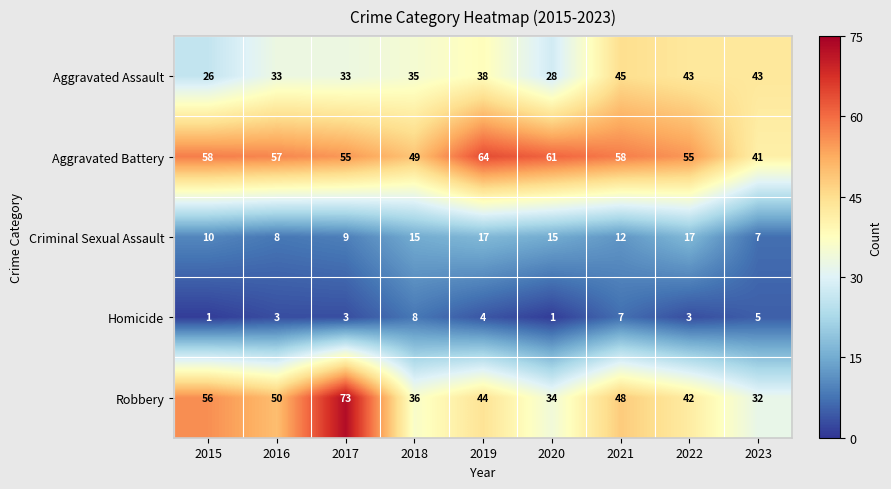

Rank the series by their maximum value, from lowest to highest.

Homicide, Criminal Sexual Assault, Aggravated Assault, Aggravated Battery, Robbery